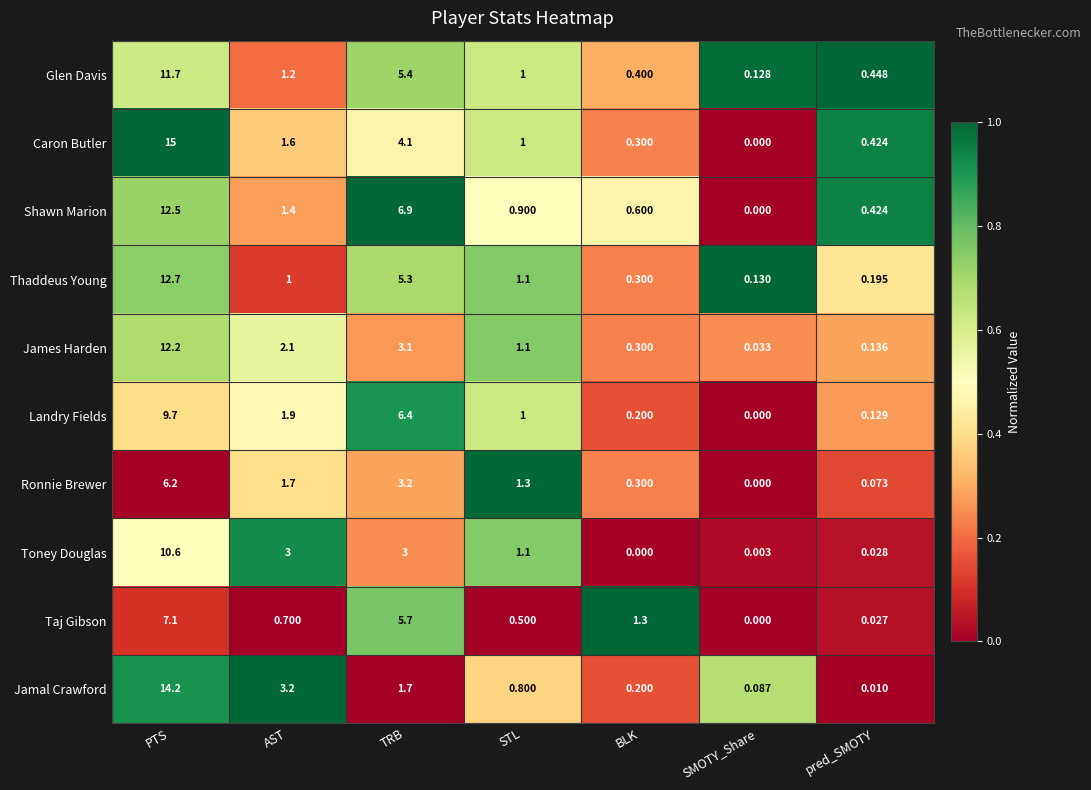

Is the value of Landry Fields at PTS greater than the value of Jamal Crawford at PTS?

No